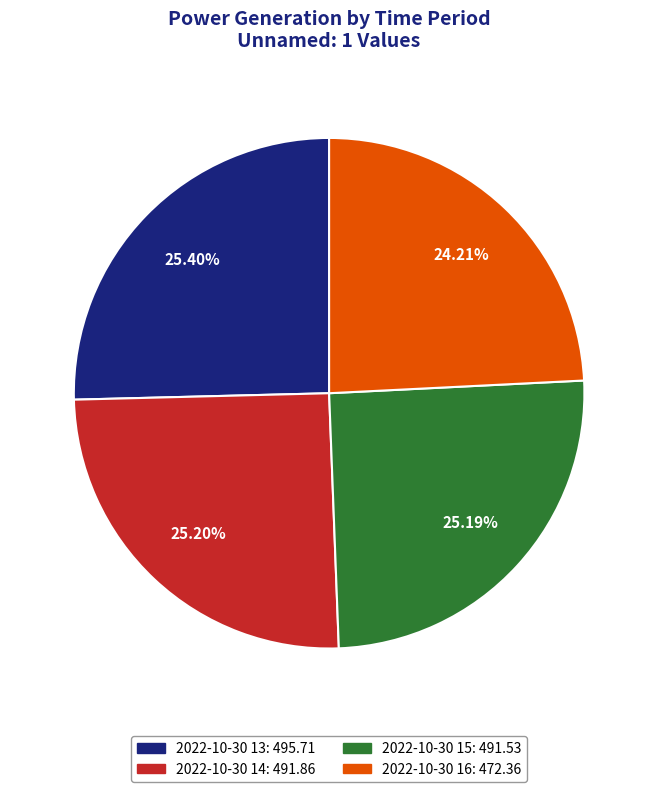

Is 2022-10-30 15 the majority of the pie?

No